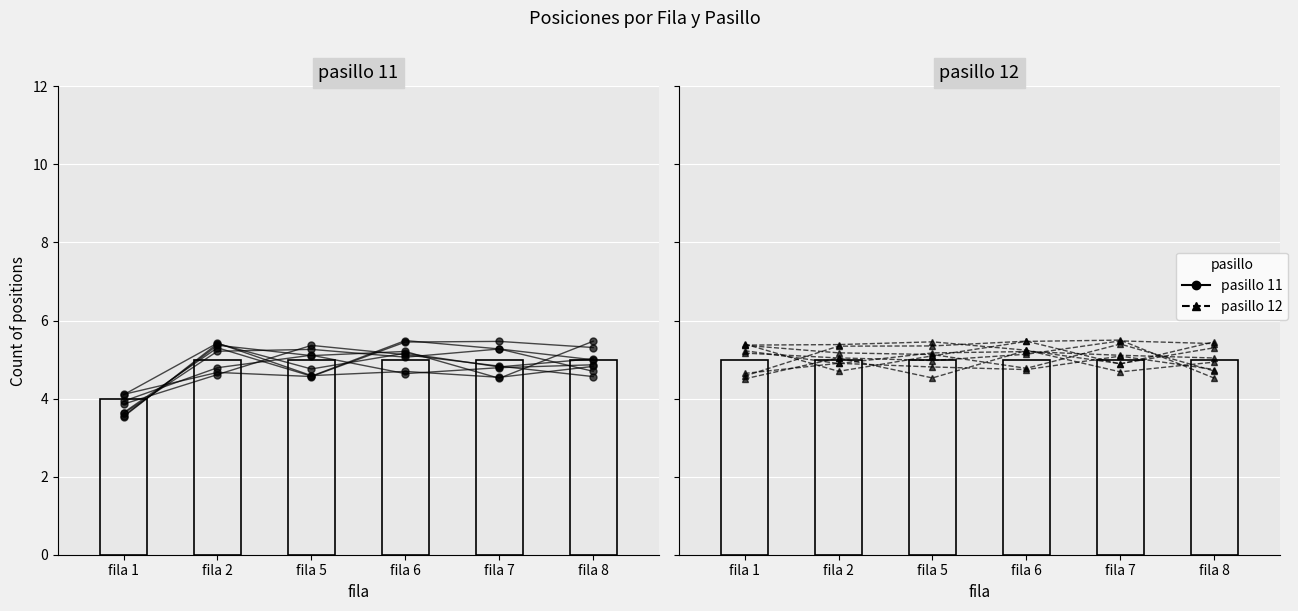

Which has a higher value, fila 2 or fila 6?

fila 2